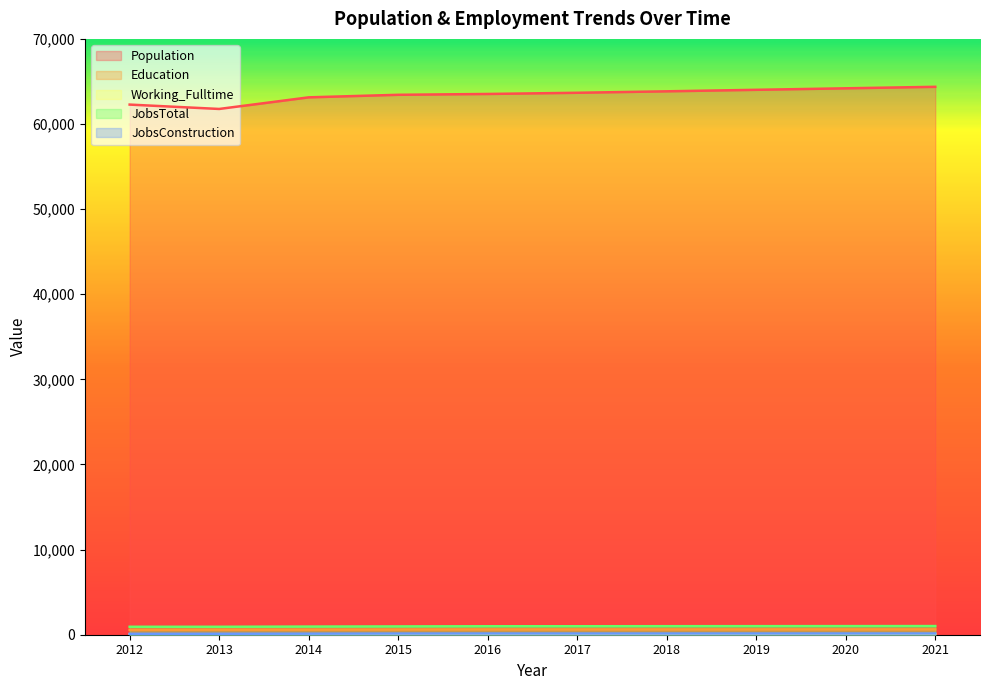

At how many categories does at least one series exceed 30559?

10